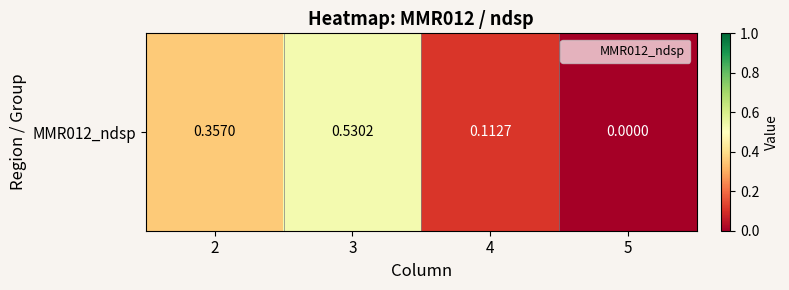

Reading left to right, list all the values displayed in this chart.

0.4	0.5	0.1	0.0